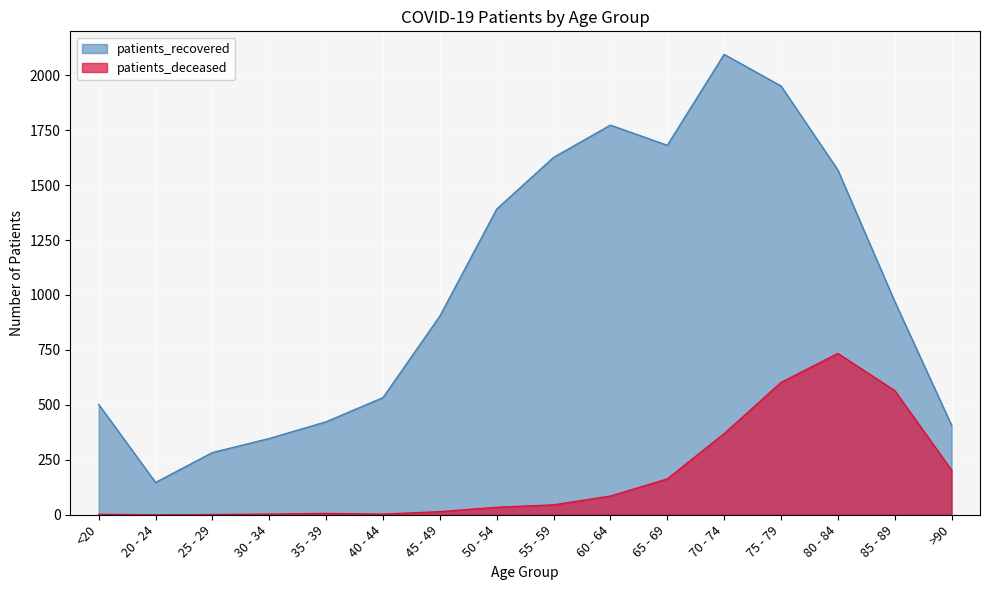

At which category does patients_recovered reach its first local peak?

60 - 64